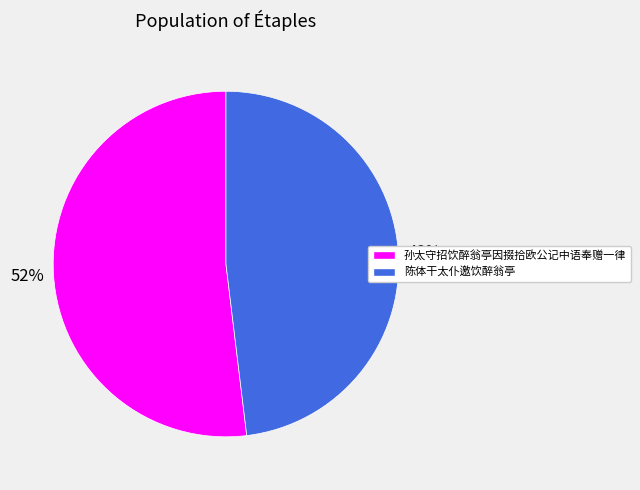

True or false: 孙太守招饮醉翁亭因掇拾欧公记中语奉赠一律 accounts for 59% of the total.

False